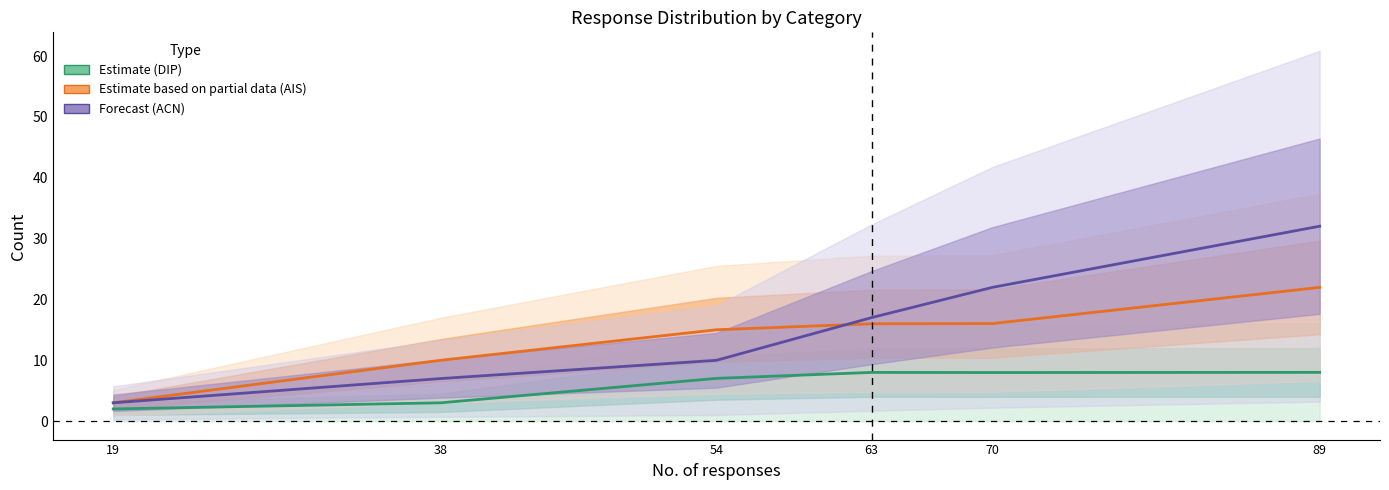

Which series changed the most between 54 and 89?

Forecast (ACN)